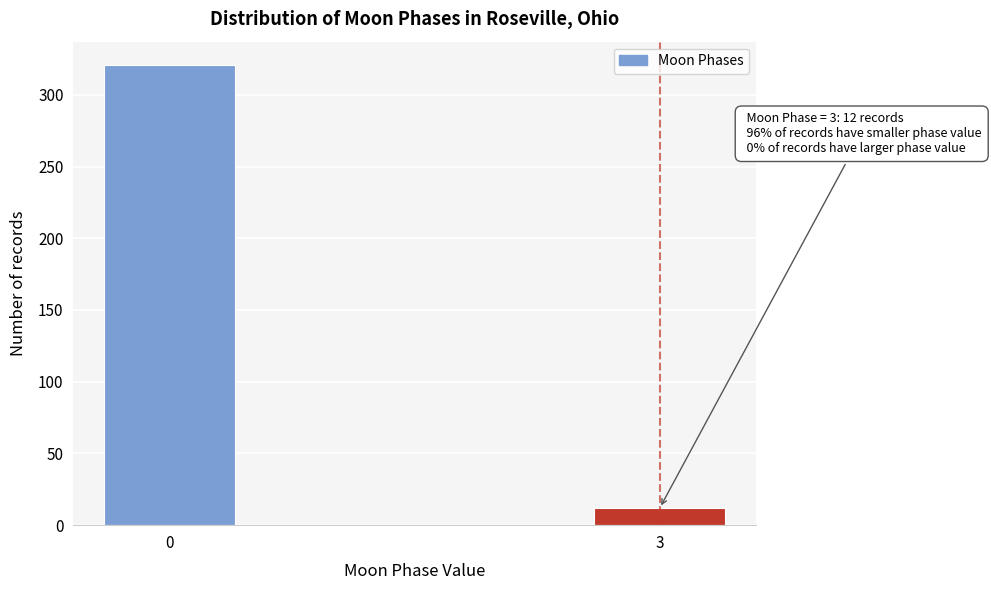

Reading left to right, transcribe all the data shown in this chart.

0=321	3=12